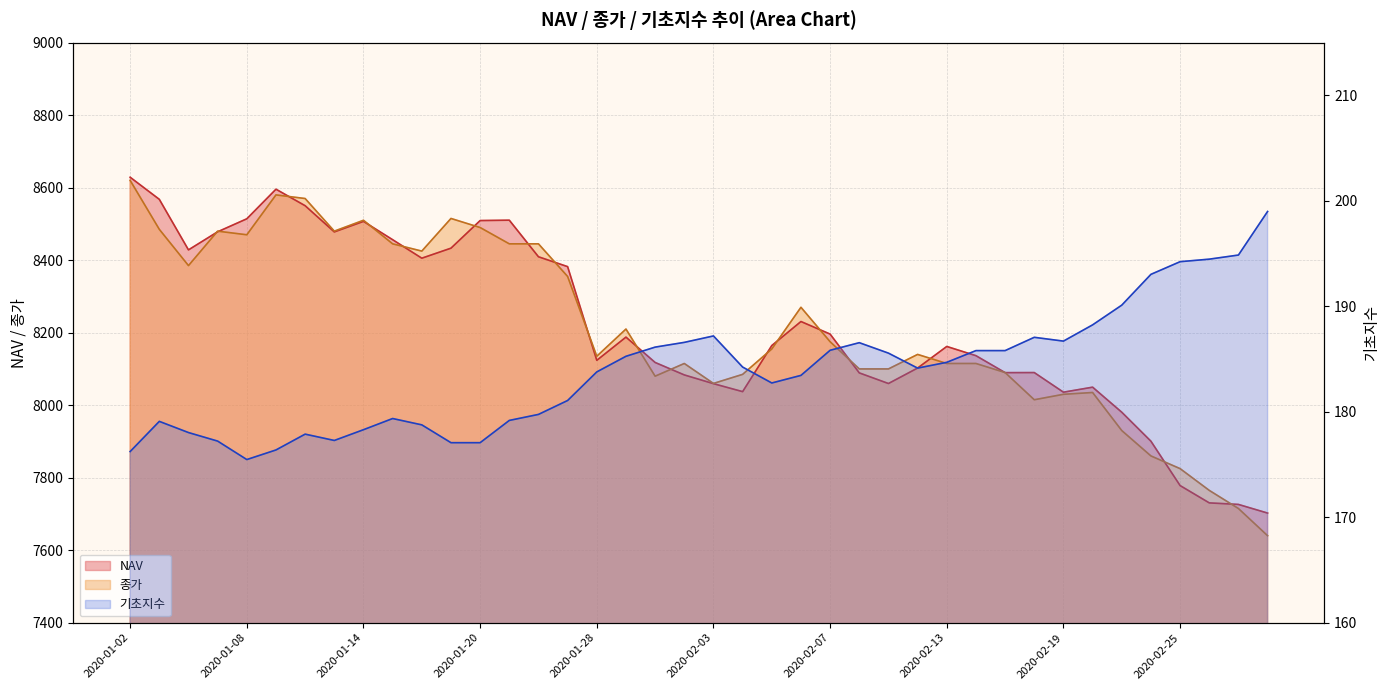

What is the total value across all series at 2020-02-27?

15636.1